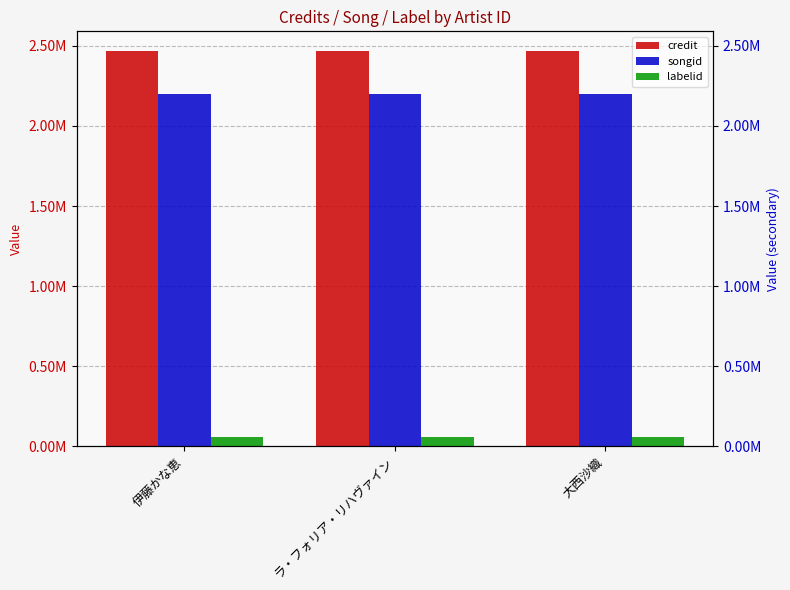

At which label does credit reach its minimum?

伊藤かな恵